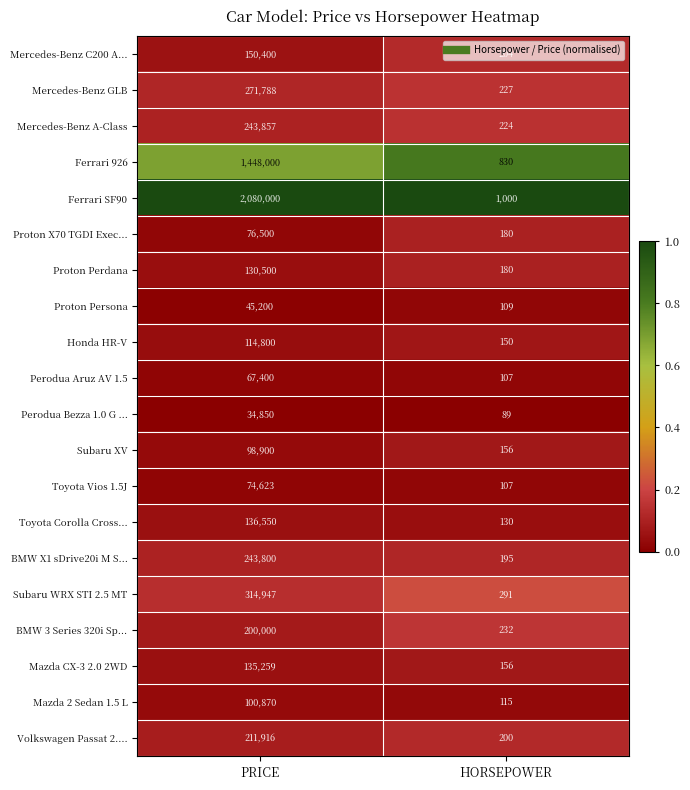

True or false: Subaru XV has a value of 98900 at PRICE.

True